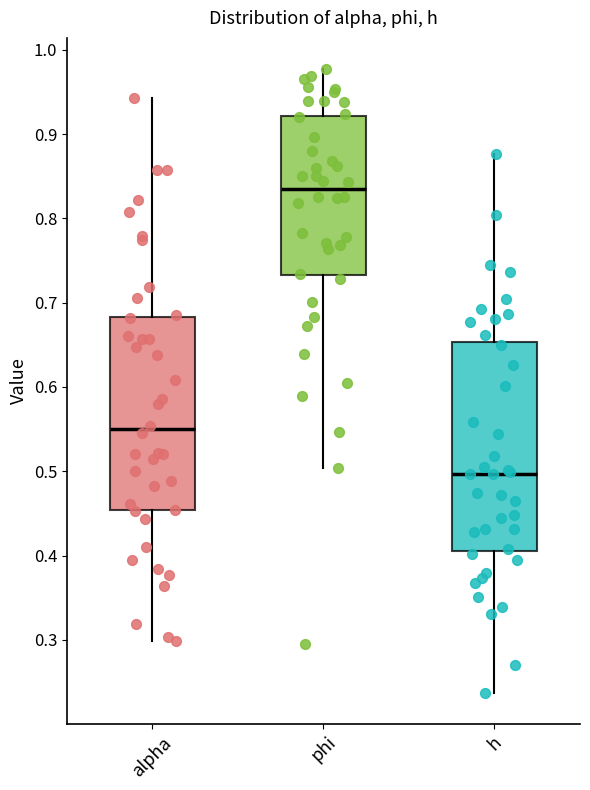

Reading left to right, read every box against the y-axis: the position of its median line, the range the box covers, and the ends of its whiskers. The values are not printed on the chart, so give them approximately, as read against the axis.

alpha: median 0.55, box 0.45 to 0.68, whiskers 0.30 to 0.94
phi: median 0.83, box 0.73 to 0.92, whiskers 0.50 to 0.98
h: median 0.50, box 0.41 to 0.65, whiskers 0.24 to 0.88